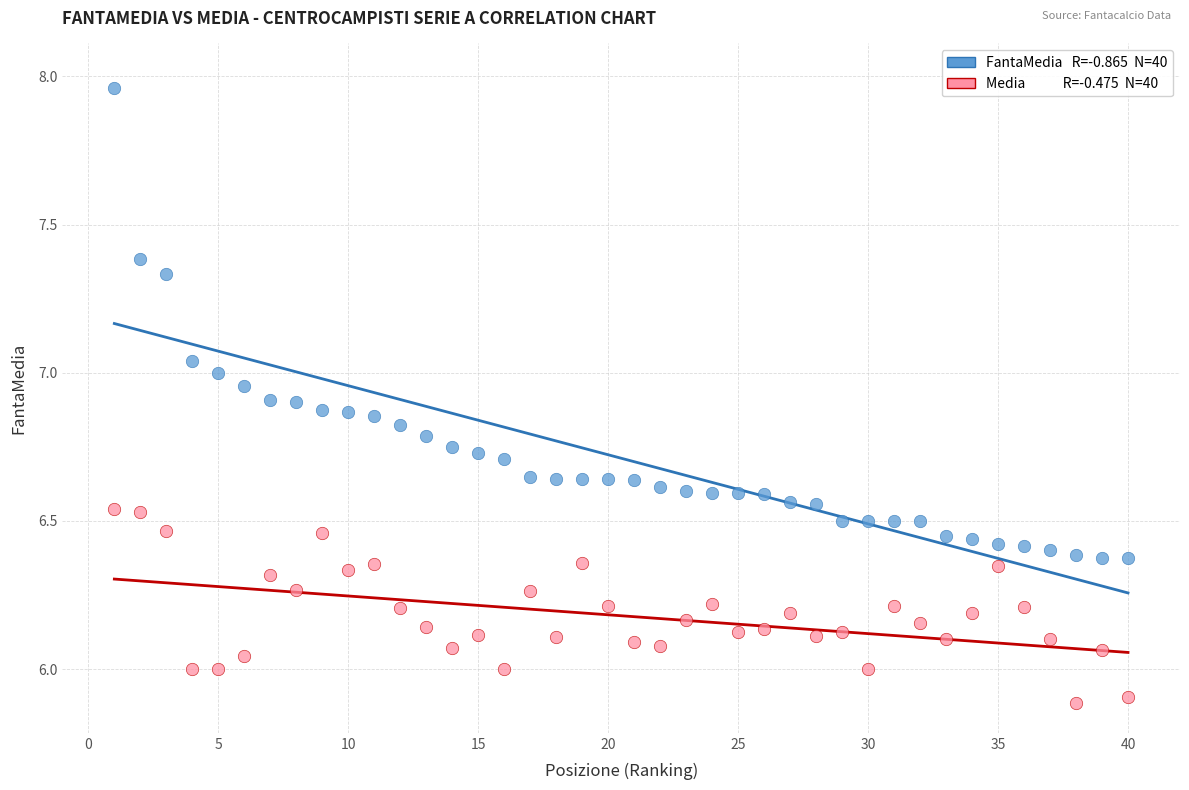

Across all data points, what is the range of Y values (max minus min)?

2.1